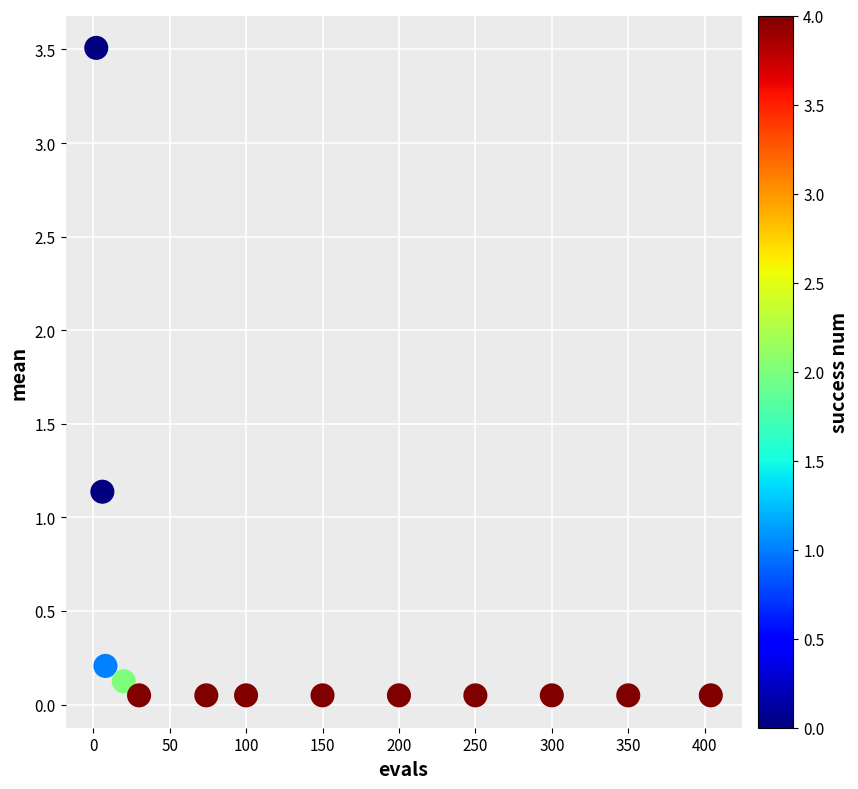

What is the range of Y values (max minus min)?

3.5